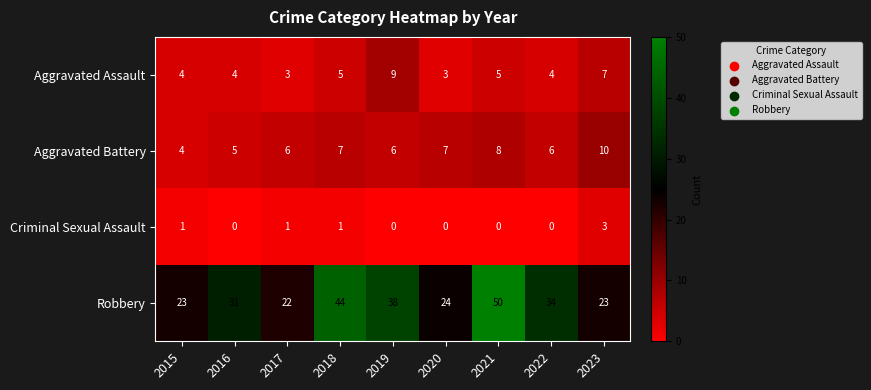

The Aggravated Assault series shows 5 at 2021. True or false?

True